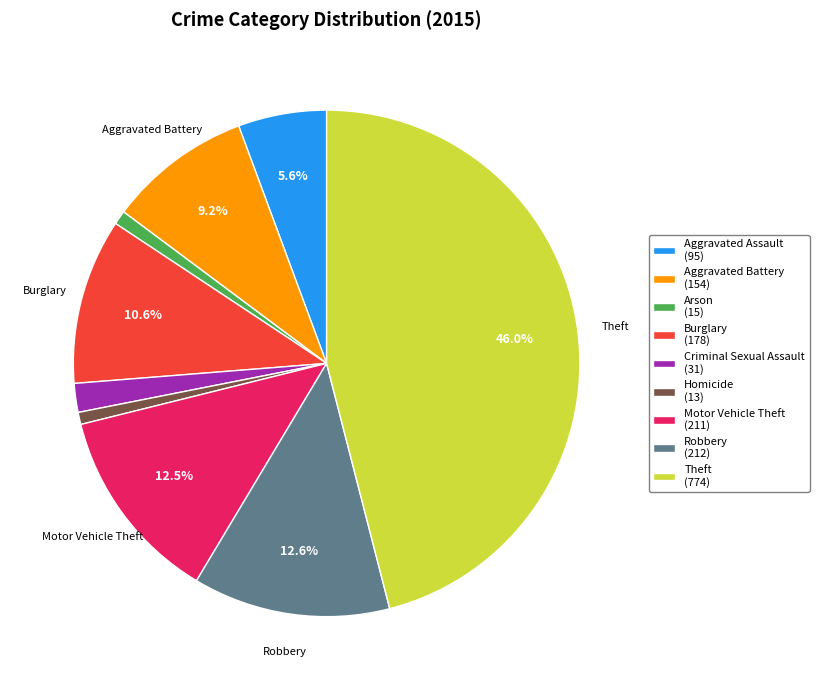

Approximately how many times larger is the value at Theft (774) compared to Robbery (212)?

3.7